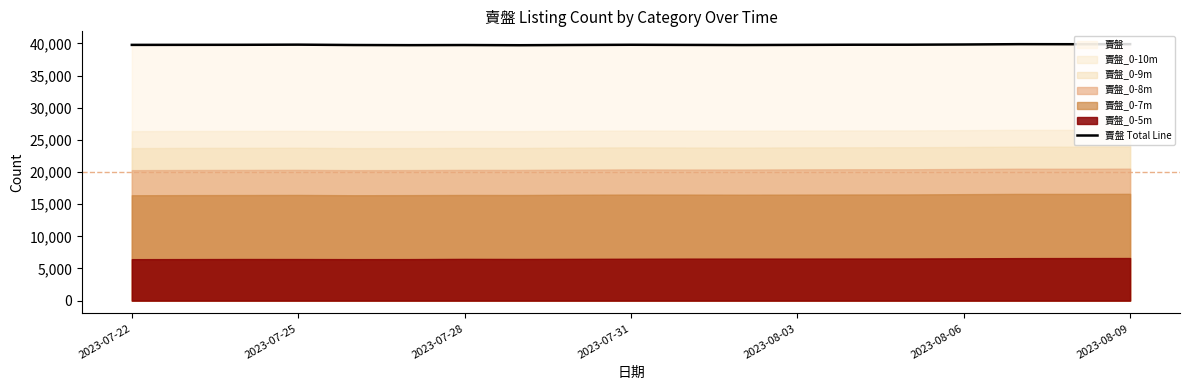

What is the approximate value at 10, to the nearest 10?

39760